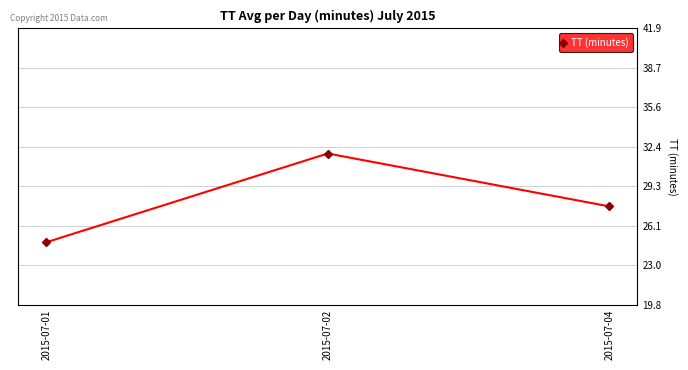

What is the minimum value shown in the chart?

24.8